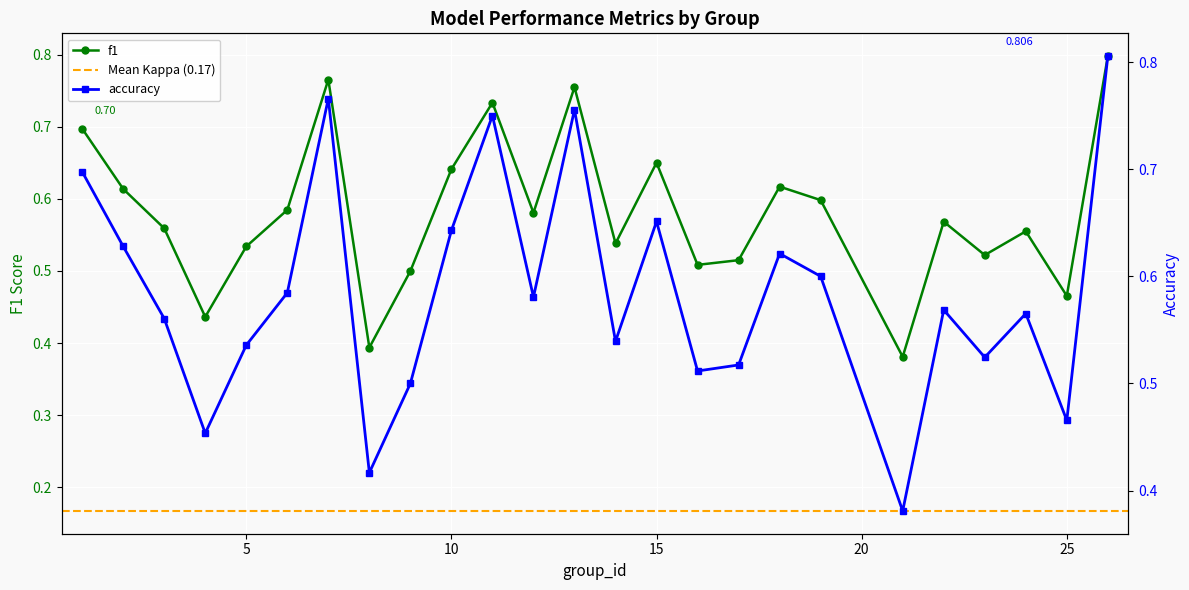

True or false: f1 has a value of 0.3 at 9.

False